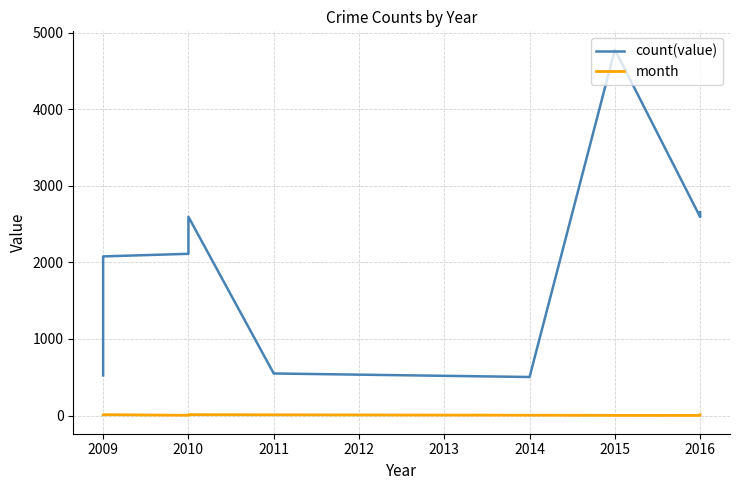

Between 2010 and 2016, which is larger?

2016